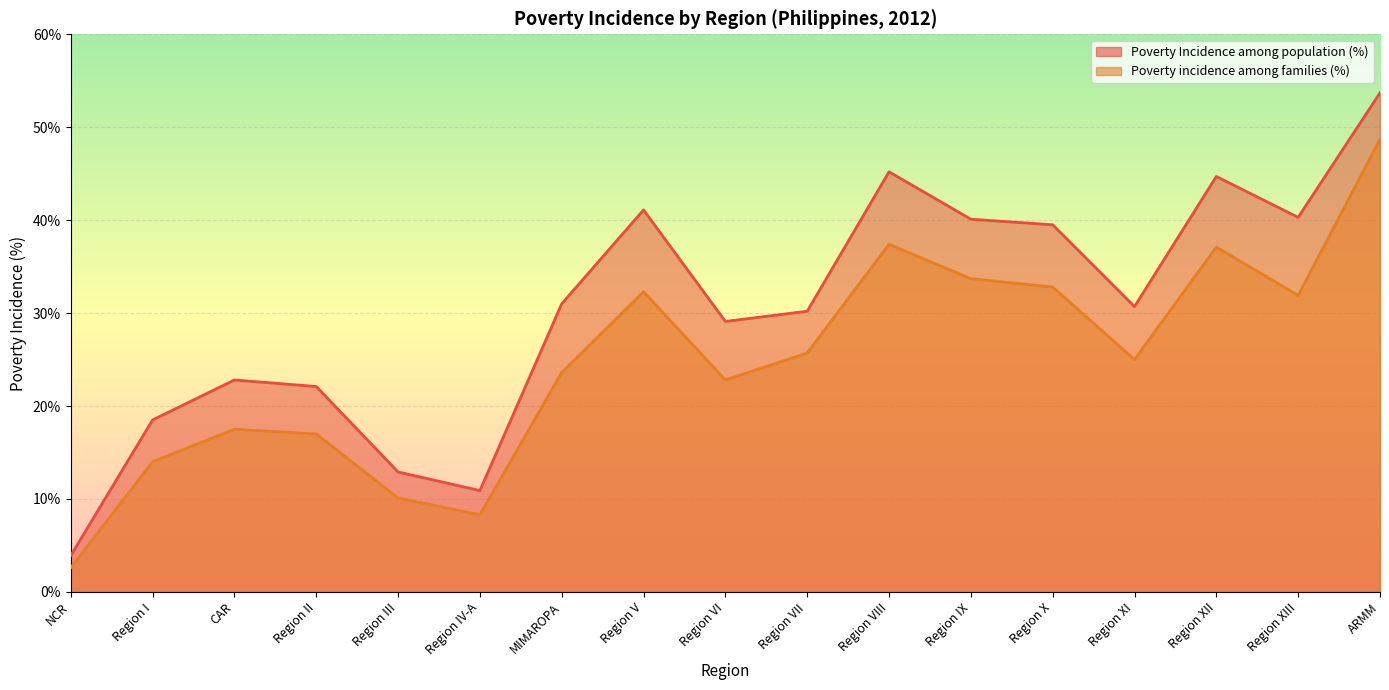

What is the difference between the second highest and second lowest values in the Poverty incidence among families (%) series?

29.1